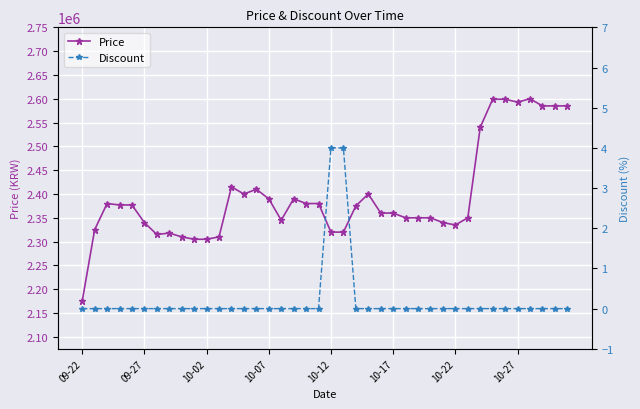

True or false: Price has more than 2 interior local peaks.

True